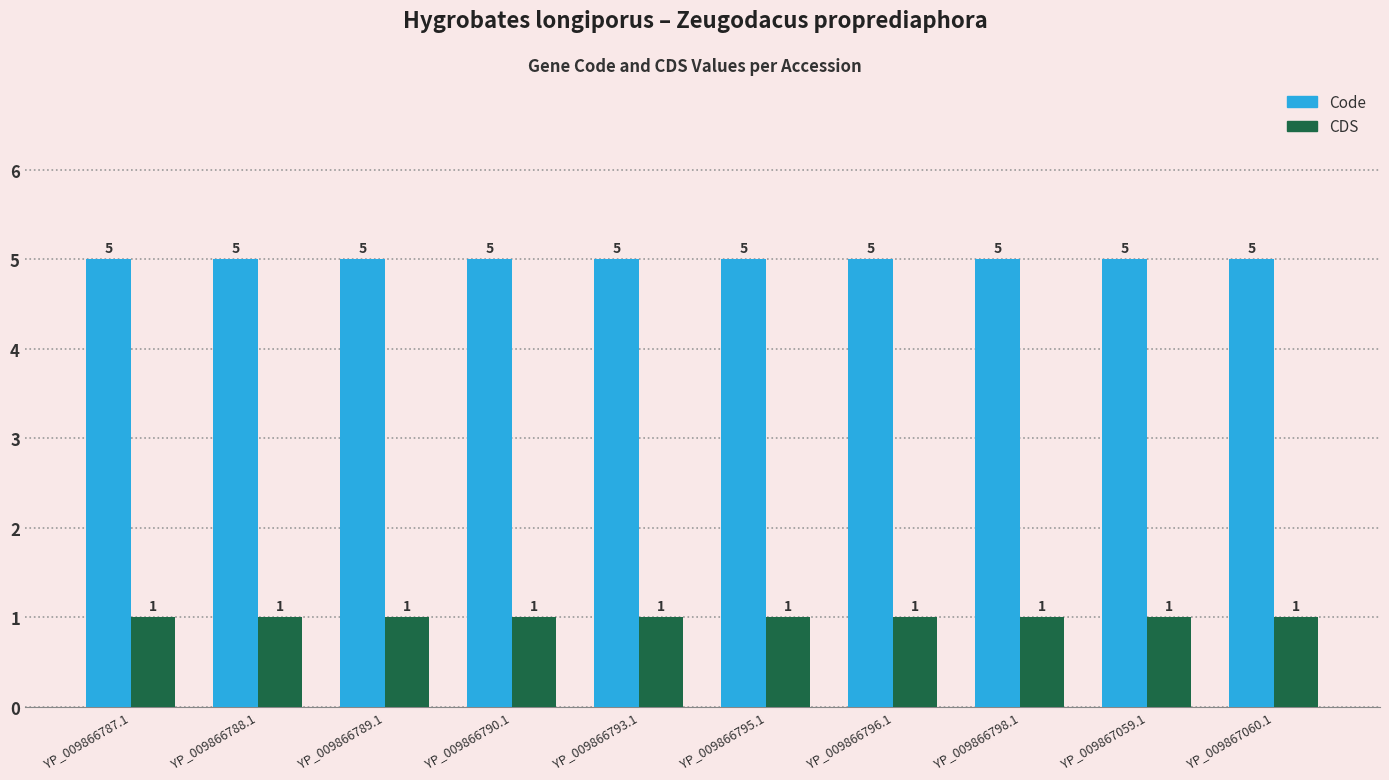

The CDS series shows 1 at YP_009866795.1. True or false?

True